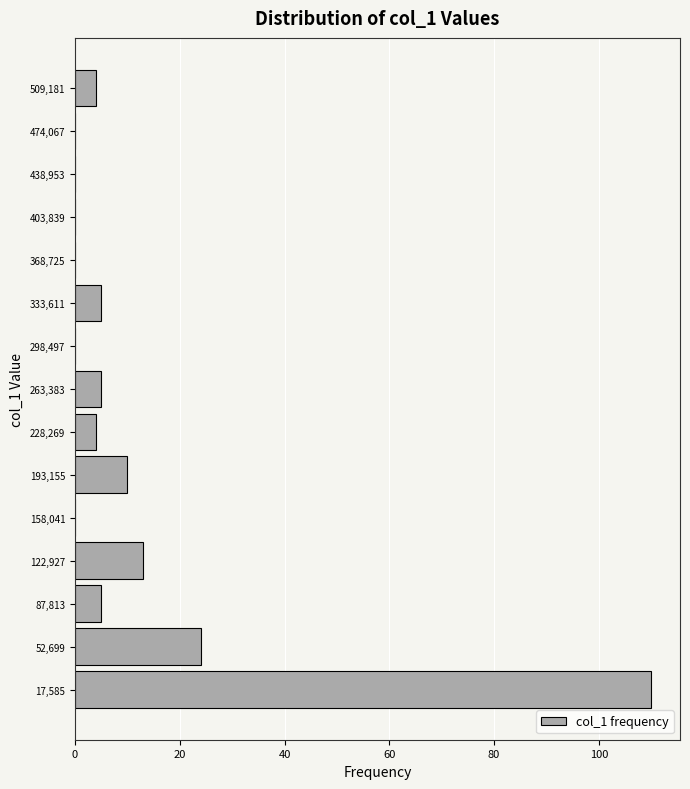

Reading bottom to top, transcribe this chart: for each bar, give the range it covers on the y-axis and its length. Neither the bar edges nor the lengths are printed on the chart, so give them approximately, as read against the axes.

0 to 35000: 110
35000 to 70000: 24
70000 to 105000: 6
105000 to 140000: 14
140000 to 175000: 0
175000 to 210000: 10
210000 to 245000: 4
245000 to 280000: 6
280000 to 315000: 0
315000 to 350000: 6
350000 to 385000: 0
385000 to 420000: 0
420000 to 455000: 0
455000 to 490000: 0
490000 to 525000: 4